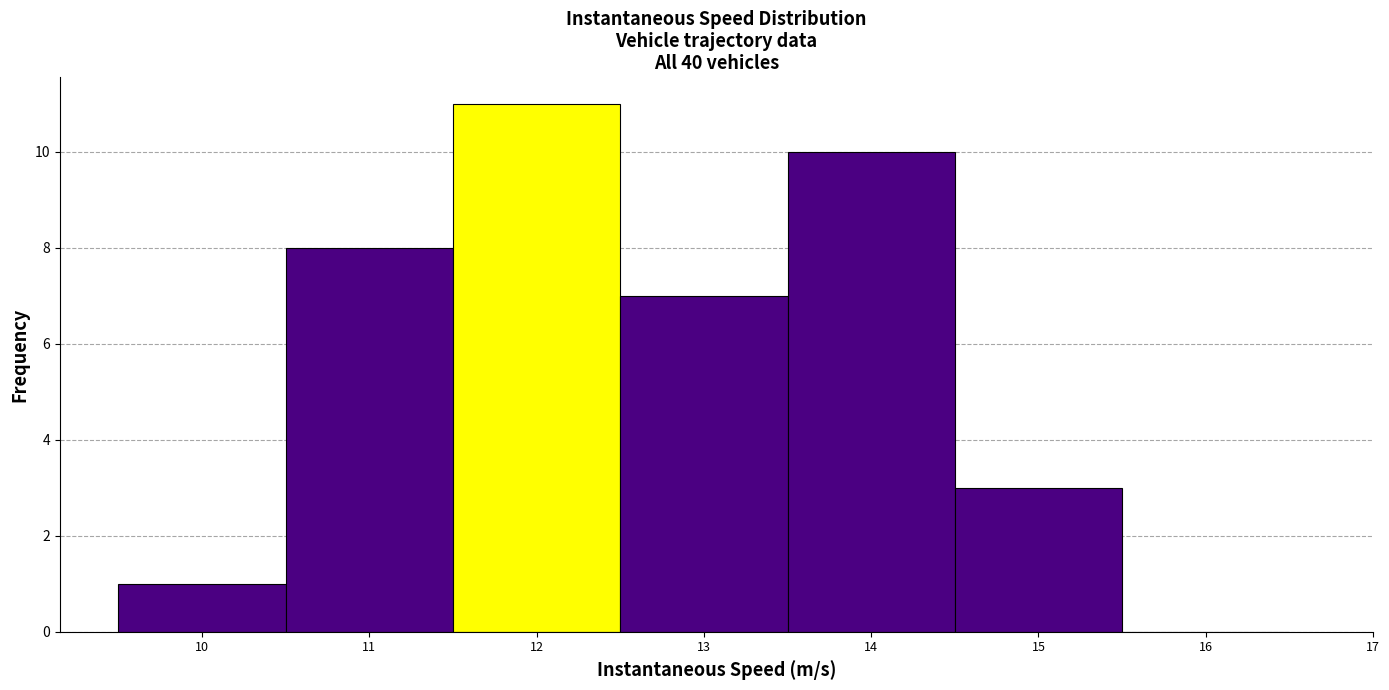

Reading left to right, transcribe this chart: for each bar, give the range it covers on the x-axis and its height. The values are not printed on the chart, so give them approximately, as read against the axis.

9.5 to 10.5: 1
10.5 to 11.5: 8
11.5 to 12.5: 11
12.5 to 13.5: 7
13.5 to 14.5: 10
14.5 to 15.5: 3
15.5 to 16.5: 0